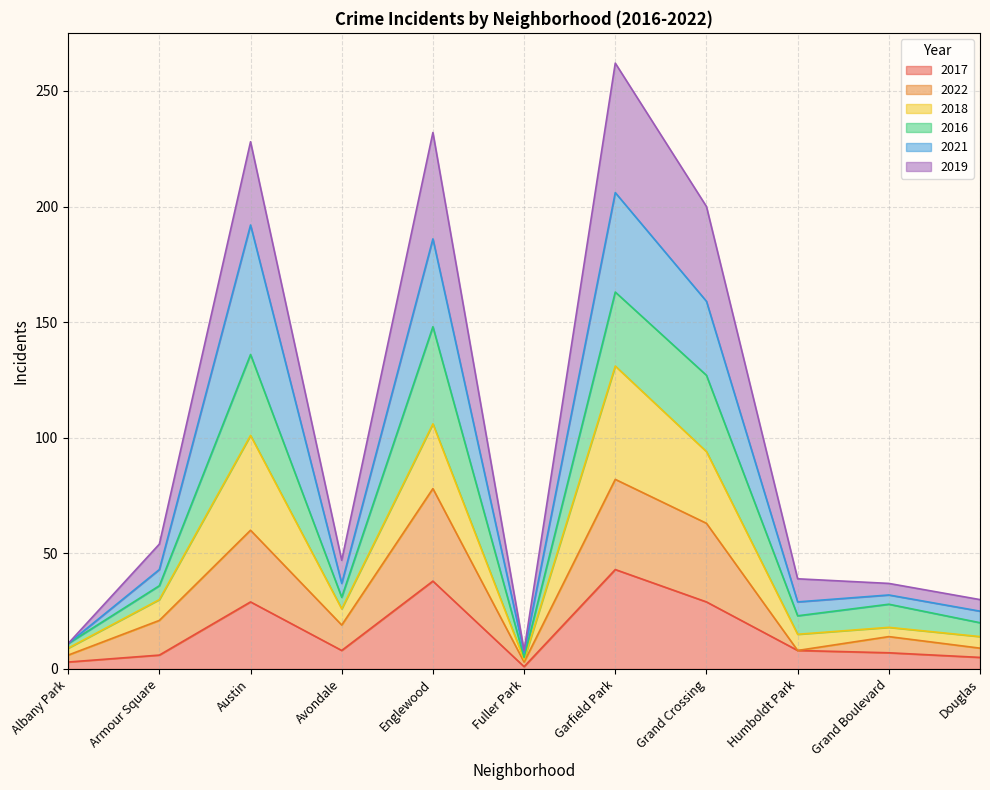

At which category is the sum across all series the highest?

Garfield Park